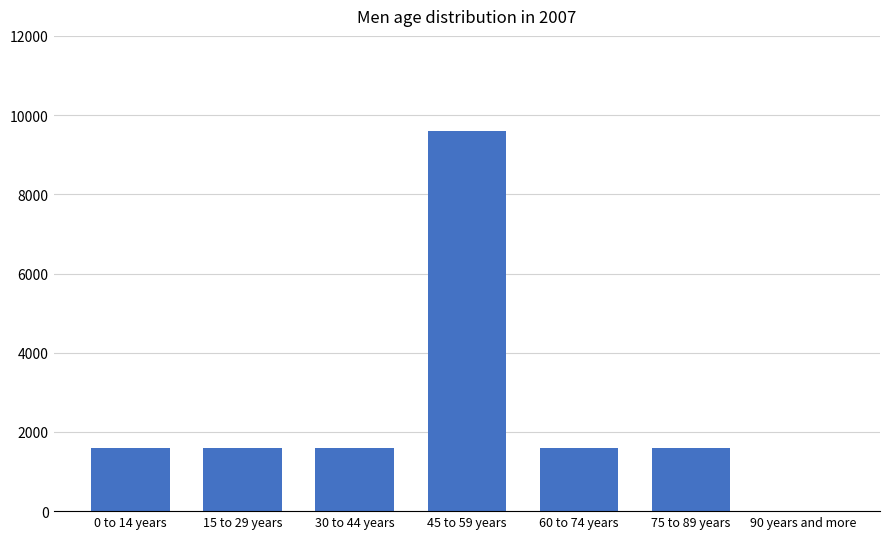

The value at 60 to 74 years is 367. True or false?

False